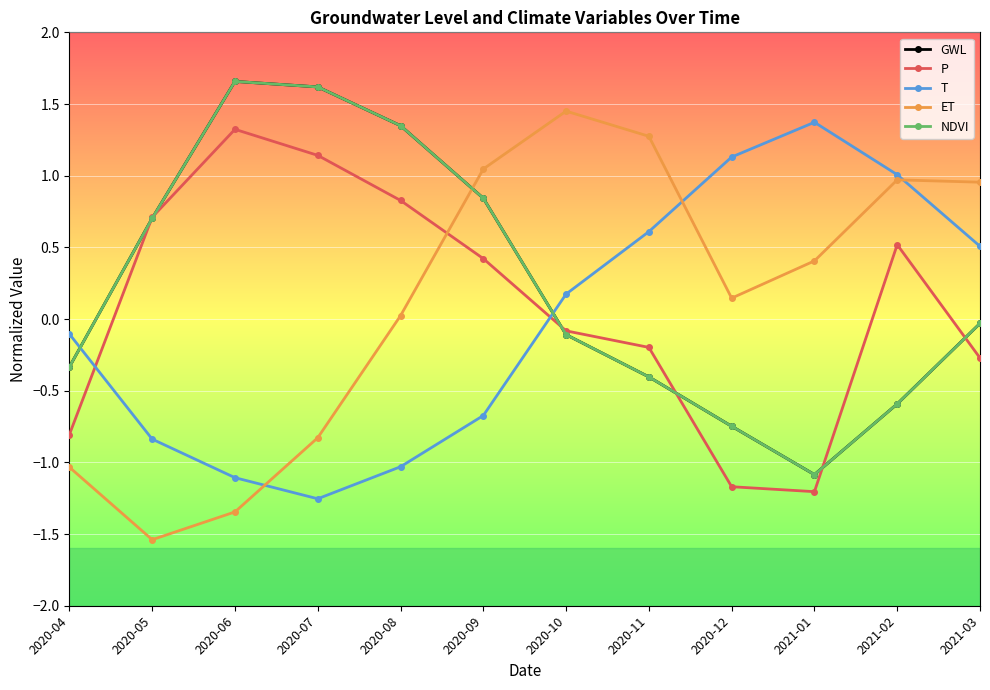

The value of P at 2020-08 is 0.8. True or false?

True